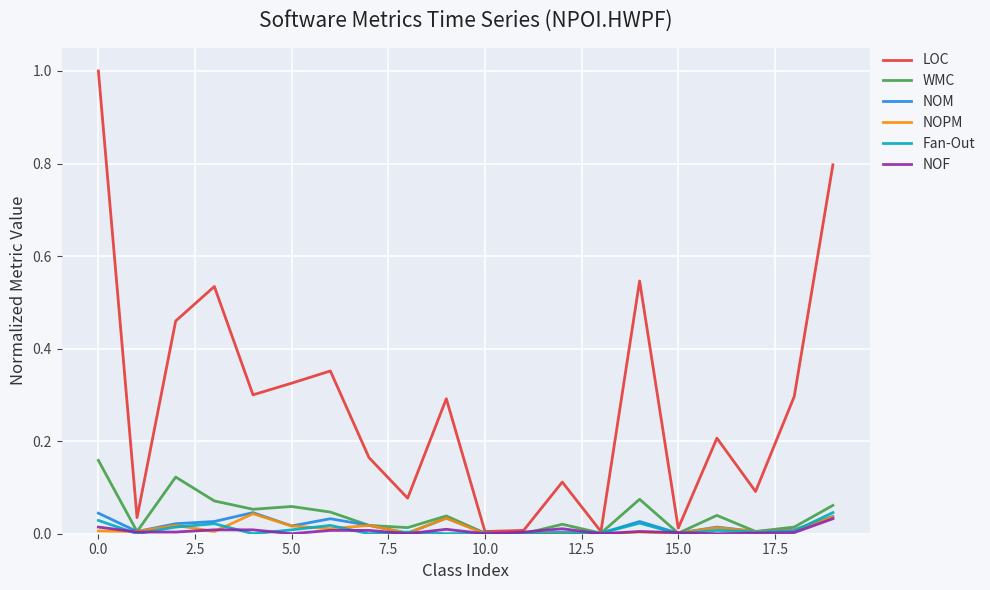

Which series has the largest range (max minus min)?

LOC